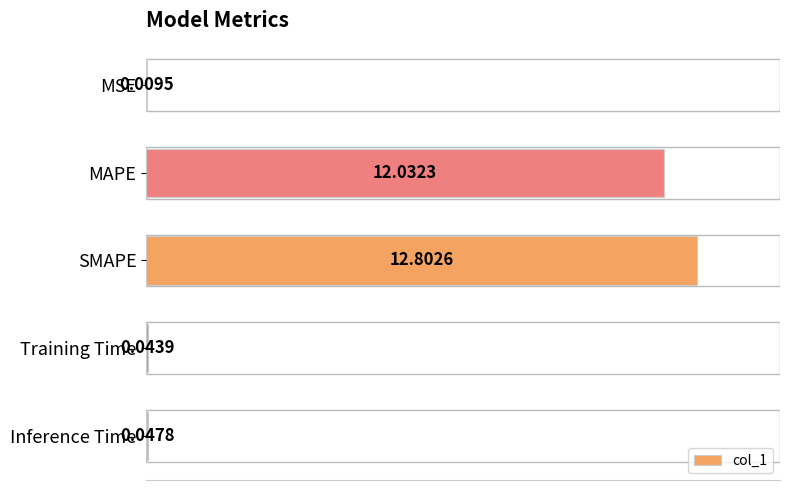

Does the chart contain stacked bars?

No